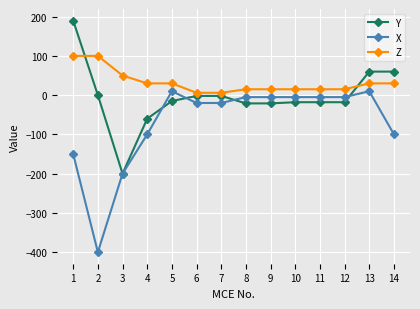

What is the difference between the X values at 6 and 10?

15